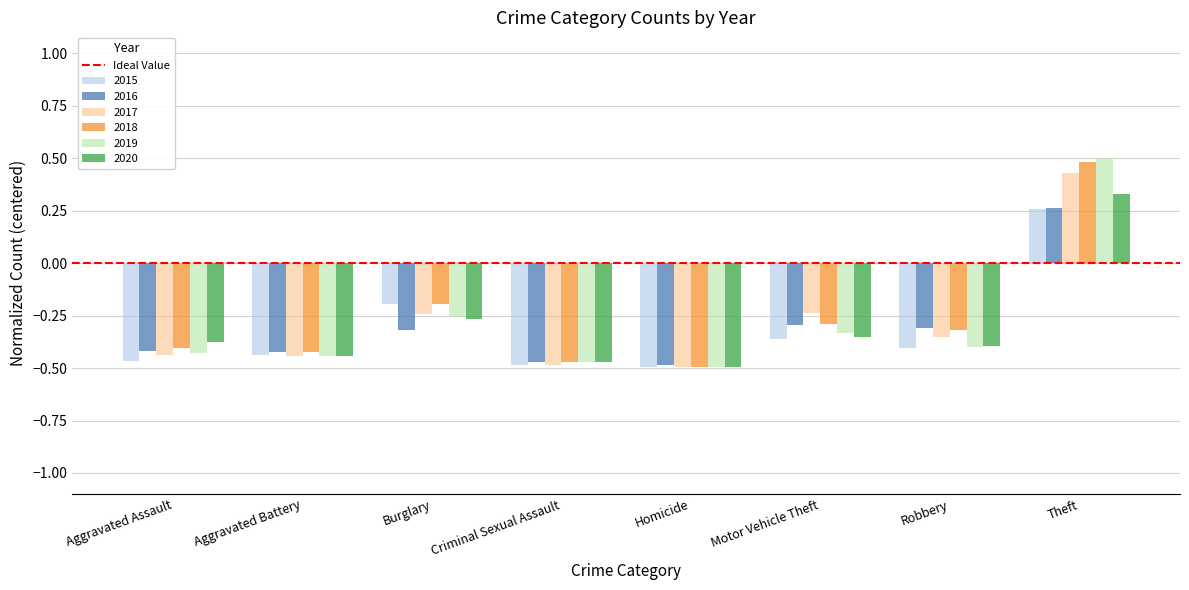

Is the value of 2016 at Aggravated Battery greater than the value of 2018 at Robbery?

No